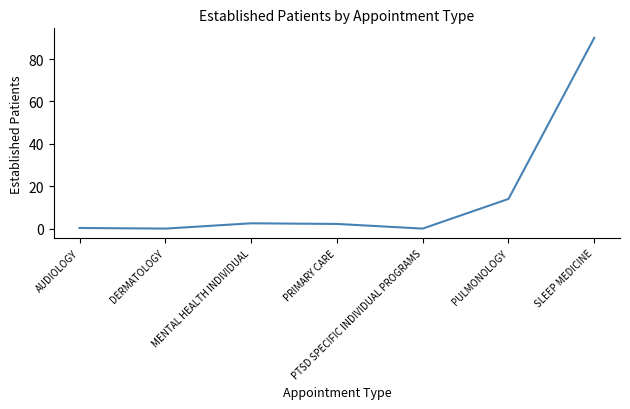

True or false: there are more than 1 points higher than both neighbors.

False